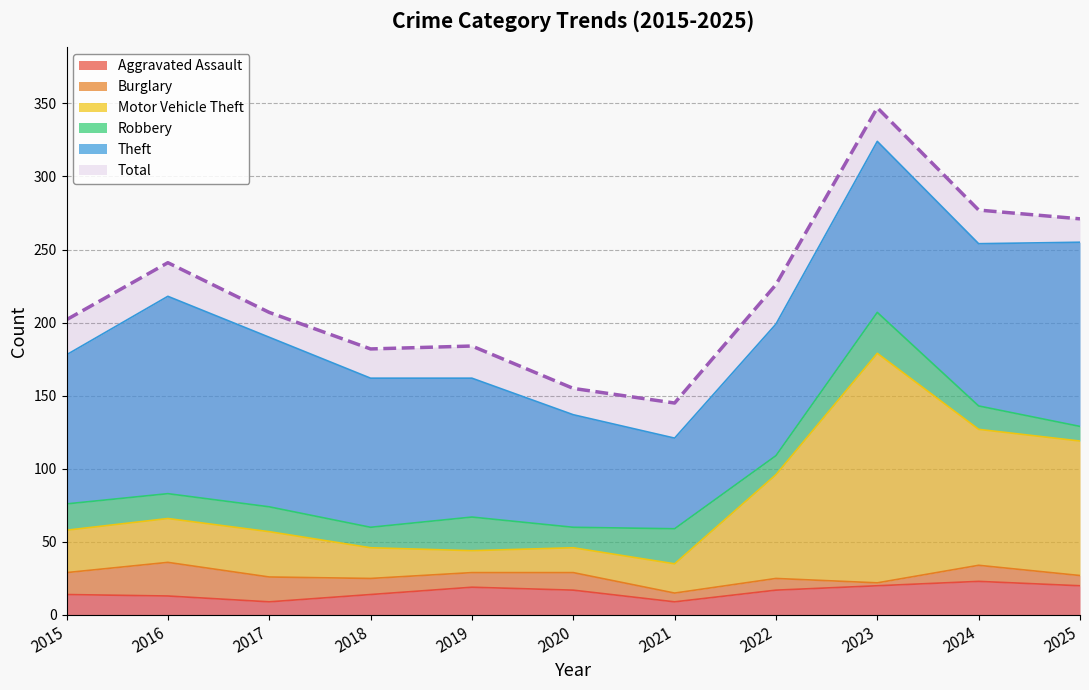

At which category does Total reach its first local valley?

2018